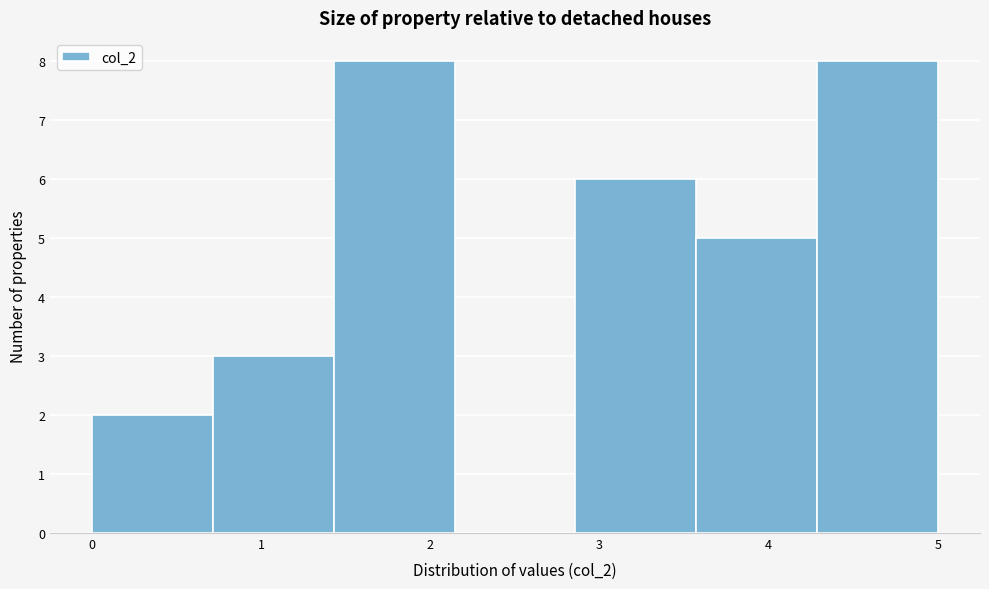

What is the height of the bar covering 2.9 to 3.6 on the x-axis? Neither the bar edges nor the heights are printed on the chart, so give them approximately, as read against the axes.

6